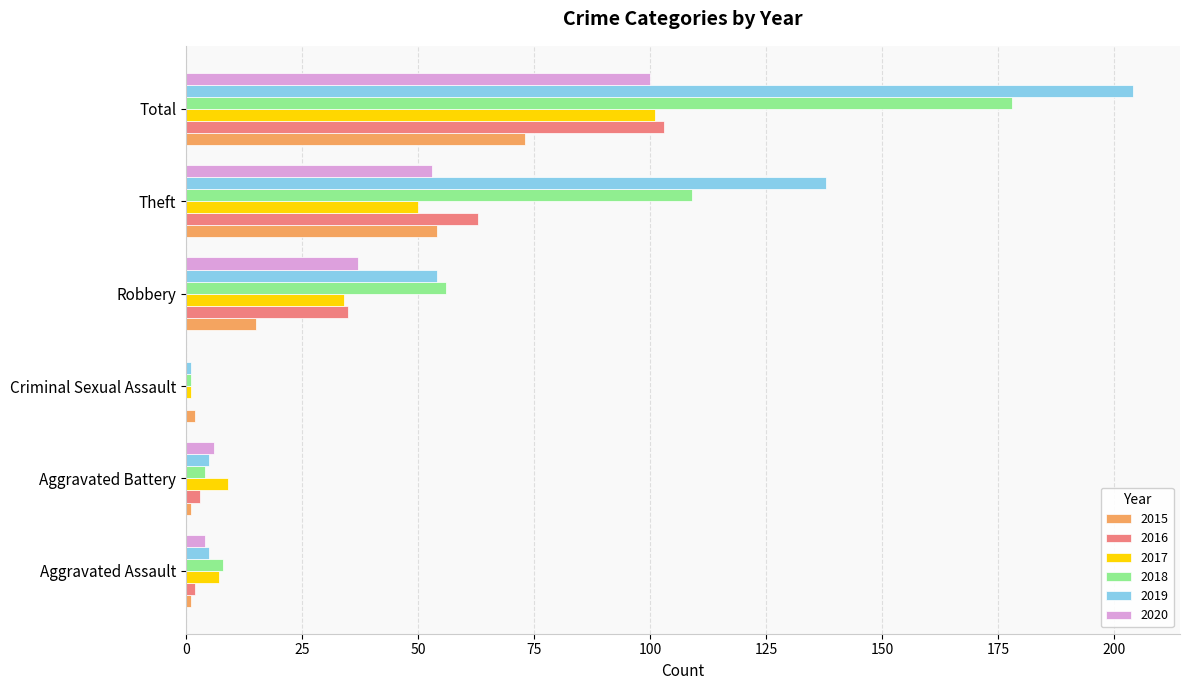

What are all the series names shown in the legend?

2015, 2016, 2017, 2018, 2019, 2020